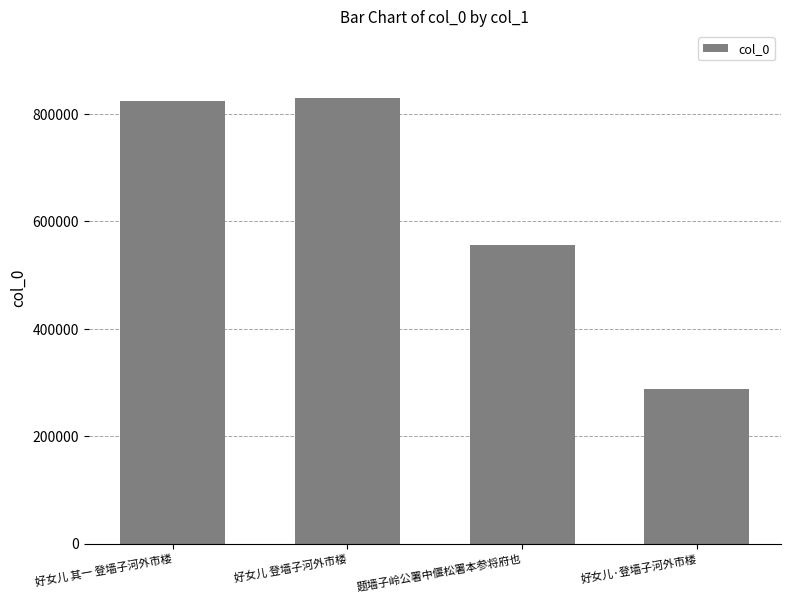

What is the approximate value at 好女儿 其一 登墙子河外市楼, to the nearest 50?

824750